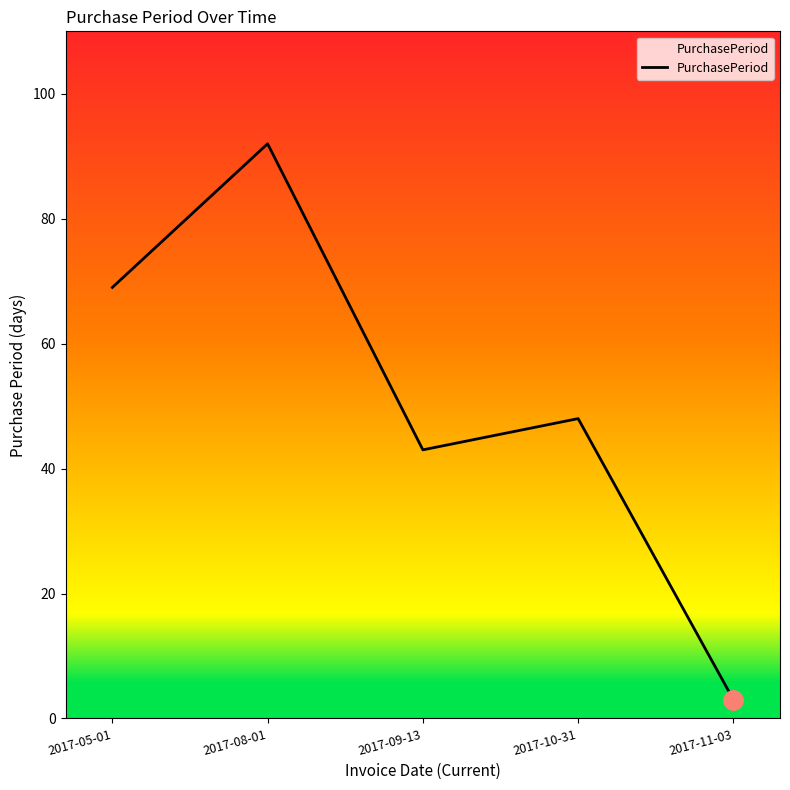

True or false: the data shows 92 at 2017-08-01.

True